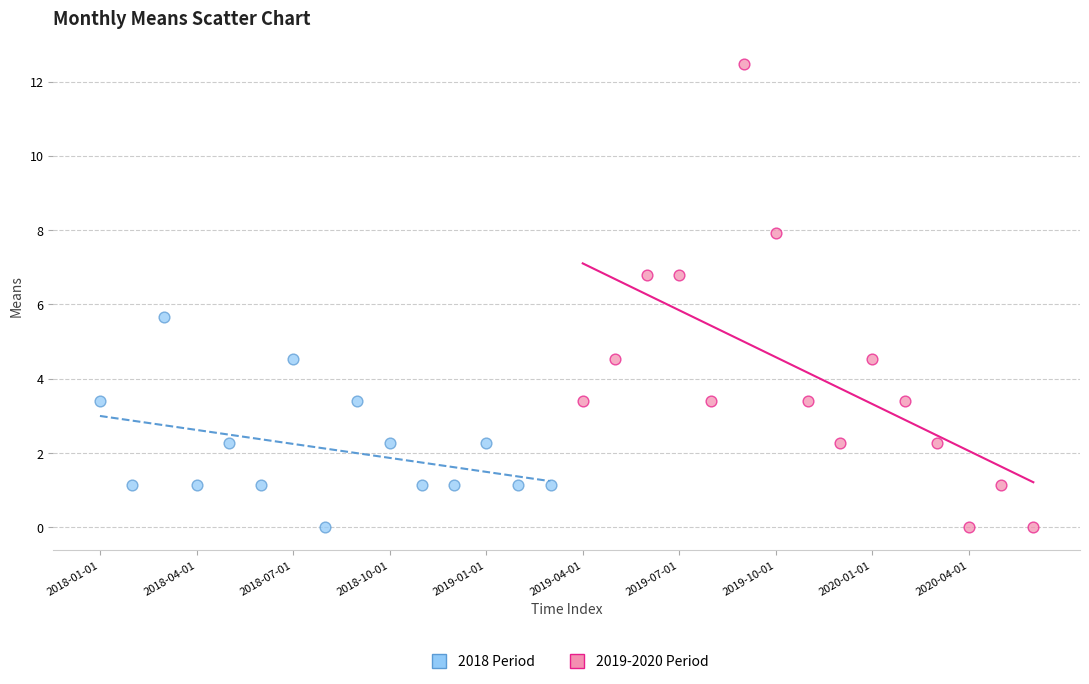

What are all the series names shown in the legend?

2018 Period, 2019-2020 Period